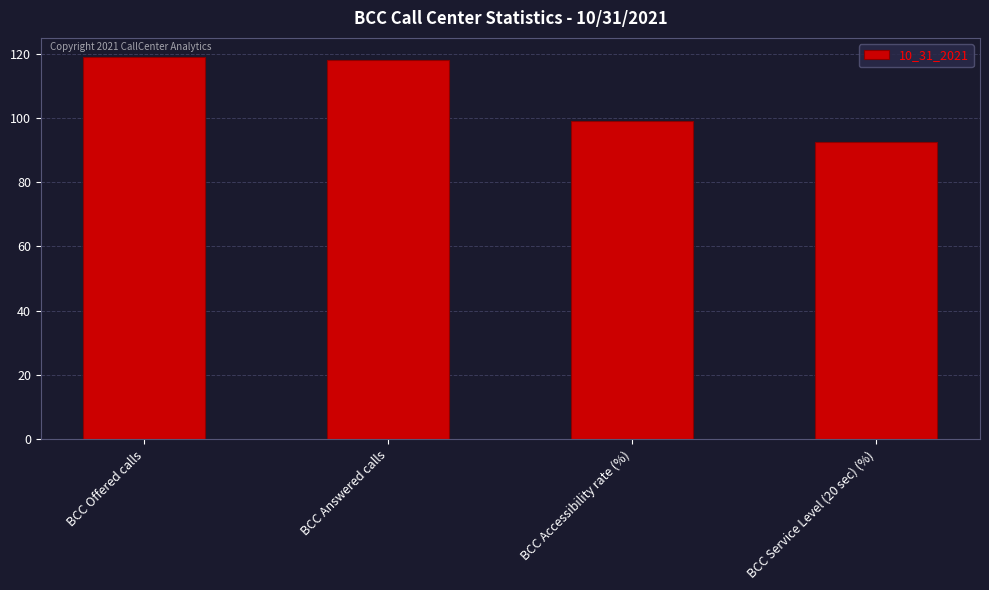

List the labels in order of value, largest first.

BCC Offered calls, BCC Answered calls, BCC Accessibility rate (%), BCC Service Level (20 sec) (%)